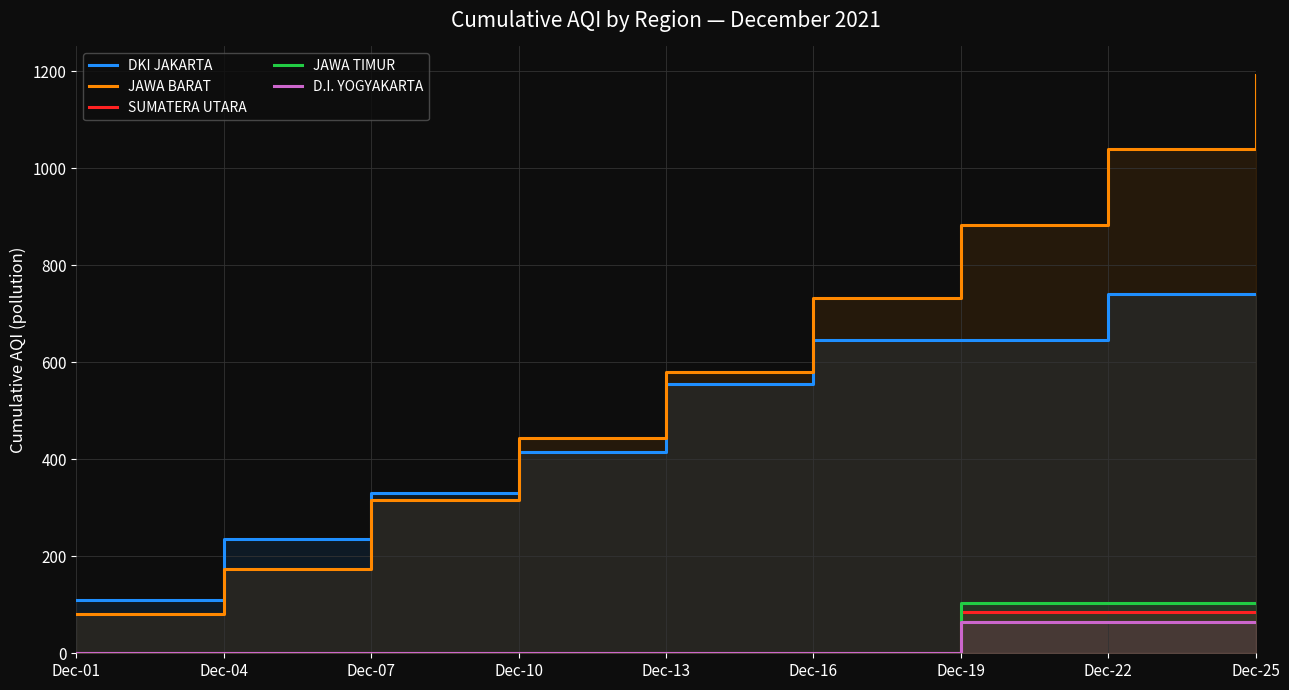

What is the total value across all series at Dec-19?

1784